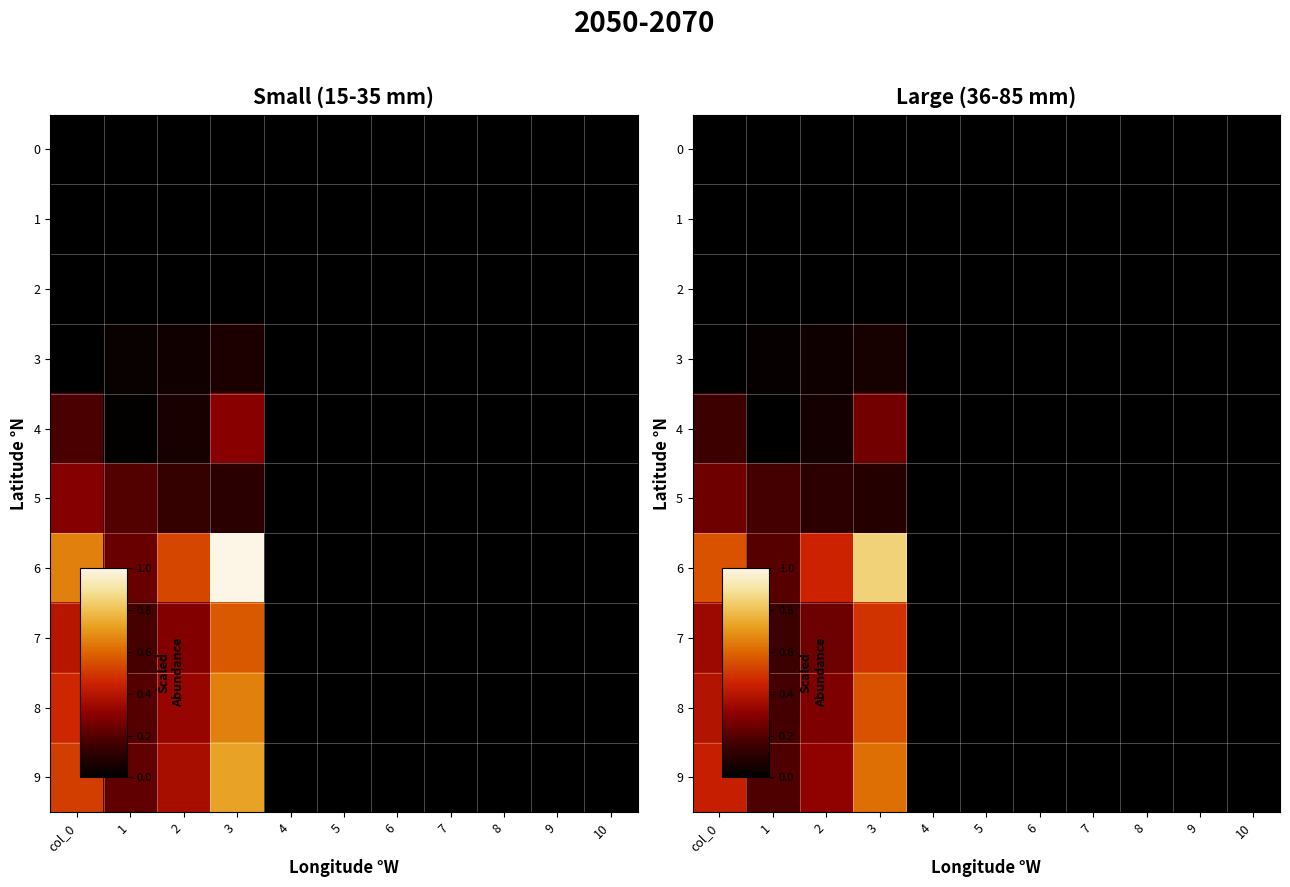

Between 10 and 6, which is larger?

10